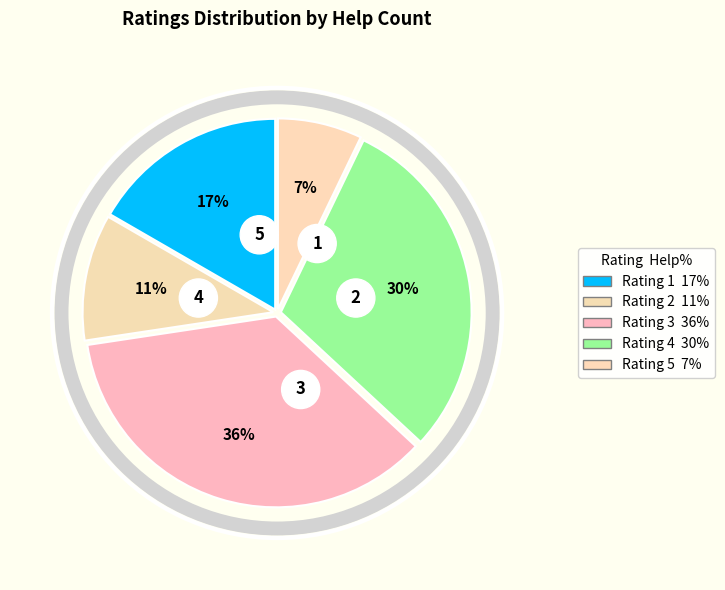

To the nearest percent, what percentage of the pie is 3?

36%